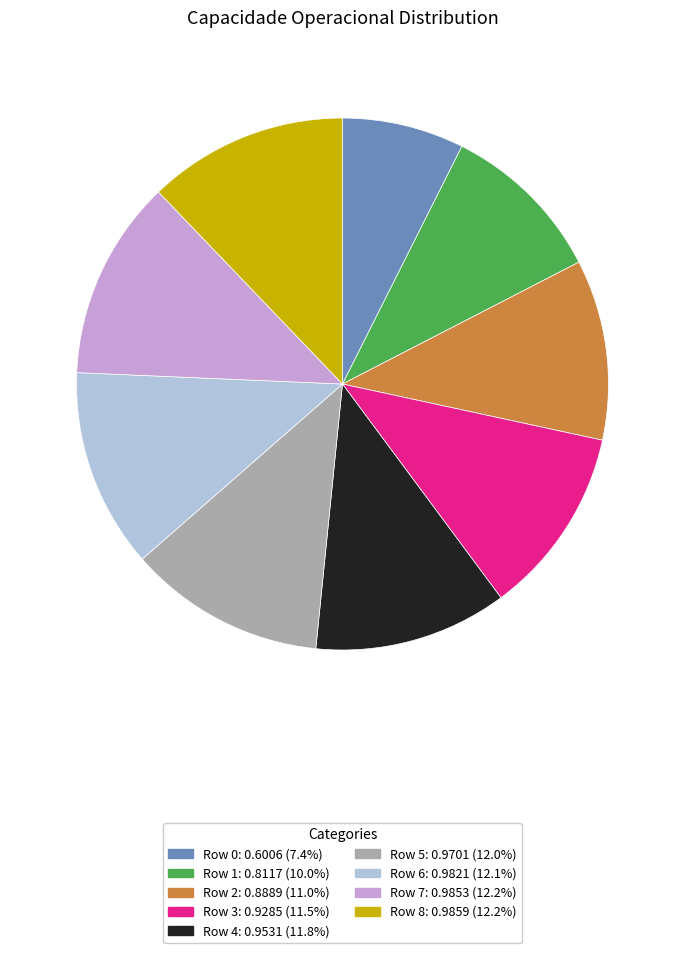

Do Row 3 and Row 2 together represent more than half of the pie?

No